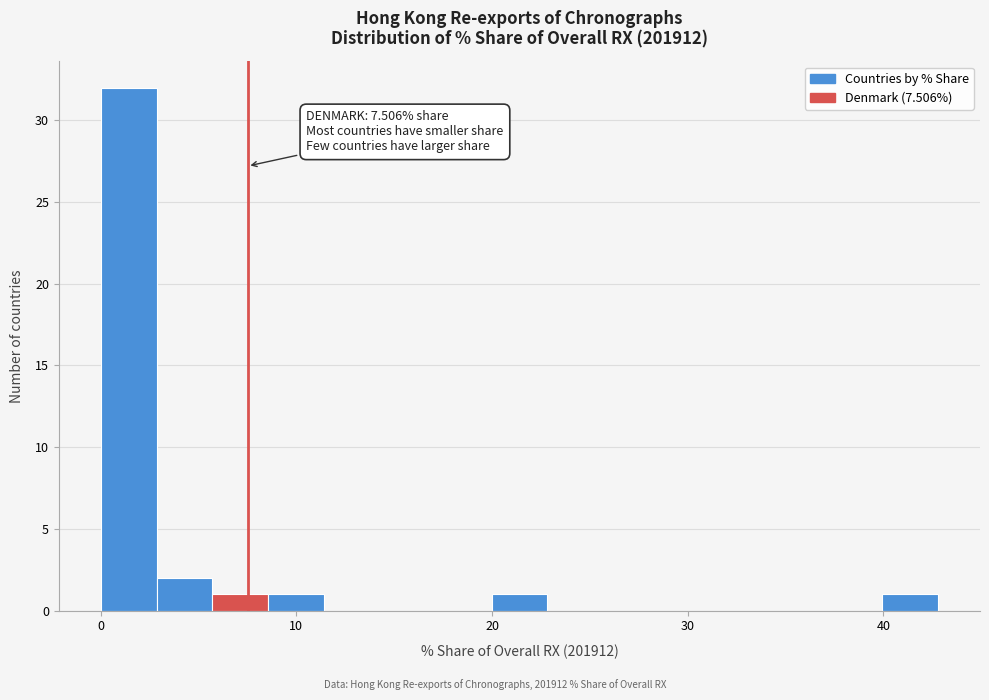

Read against the x-axis, roughly where is the centre of the tallest bar?

1